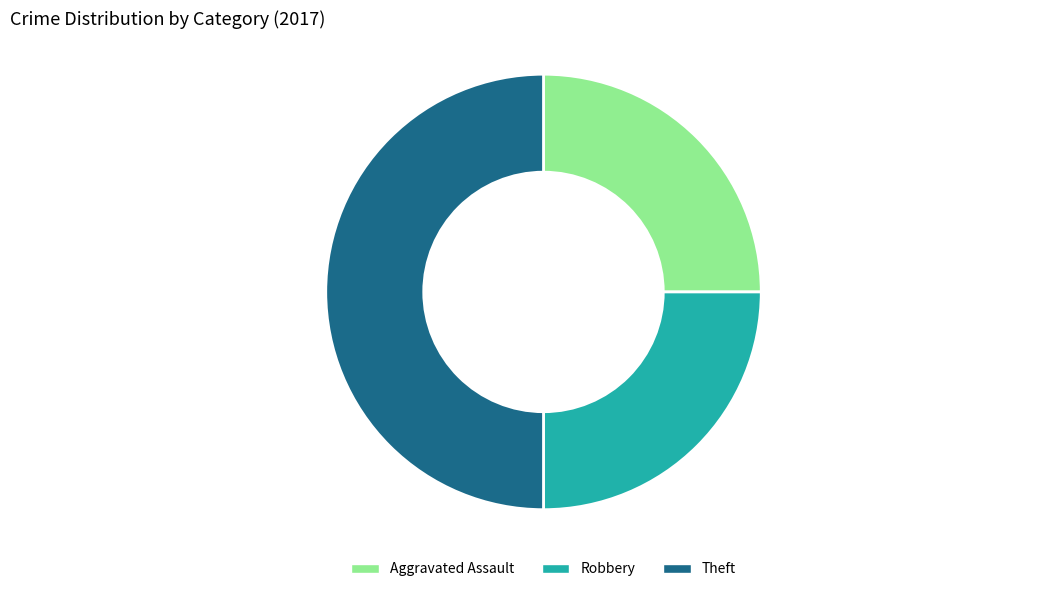

What is the ratio of the value at Aggravated Assault to the value at Robbery?

1.0